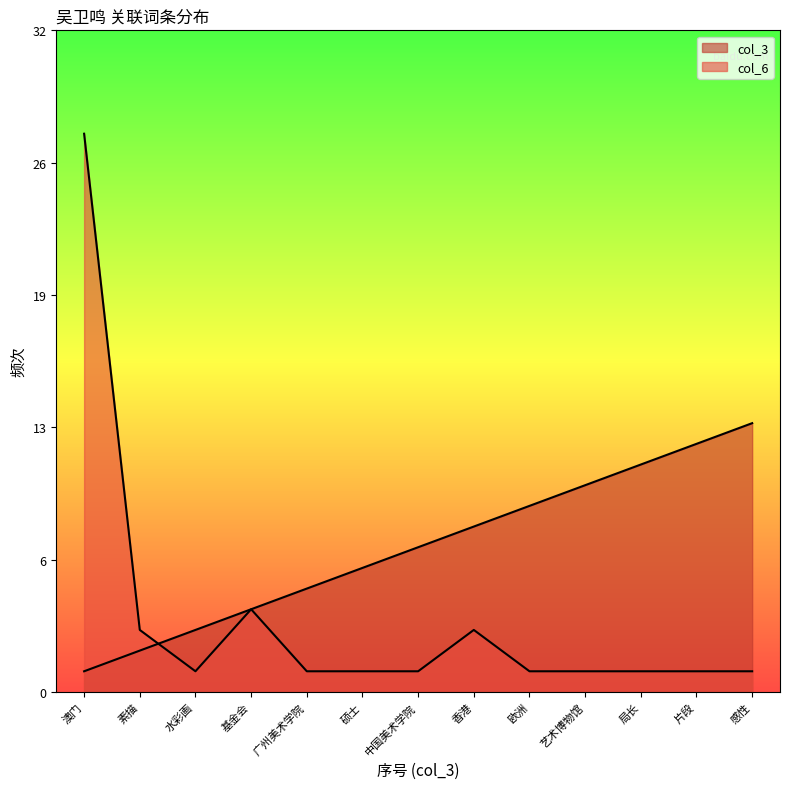

Reading right to left, list all the values displayed in this chart.

col_3: 13	12	11	10	9	8	7	6	5	4	3	2	1
col_6: 1	1	1	1	1	3	1	1	1	4	1	3	27